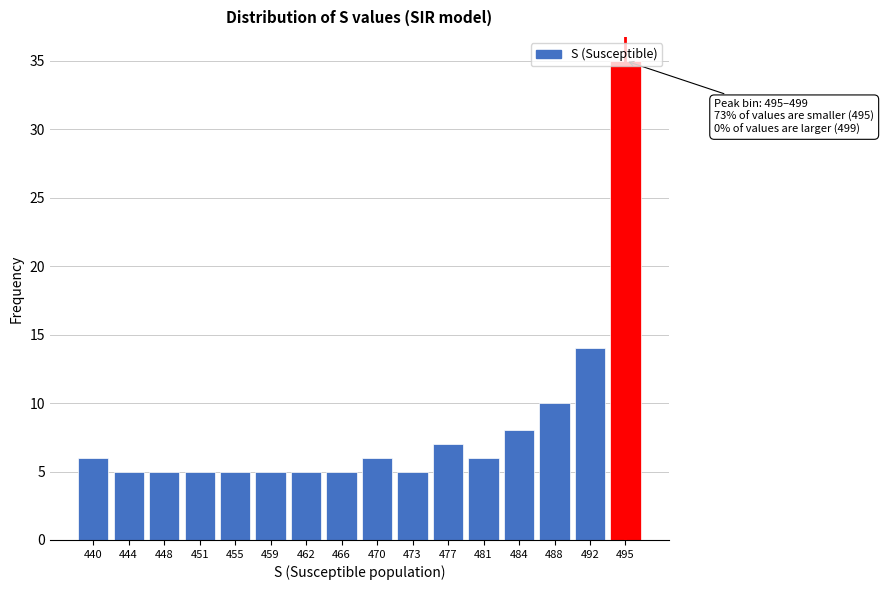

What is the difference between the maximum and minimum values?

30